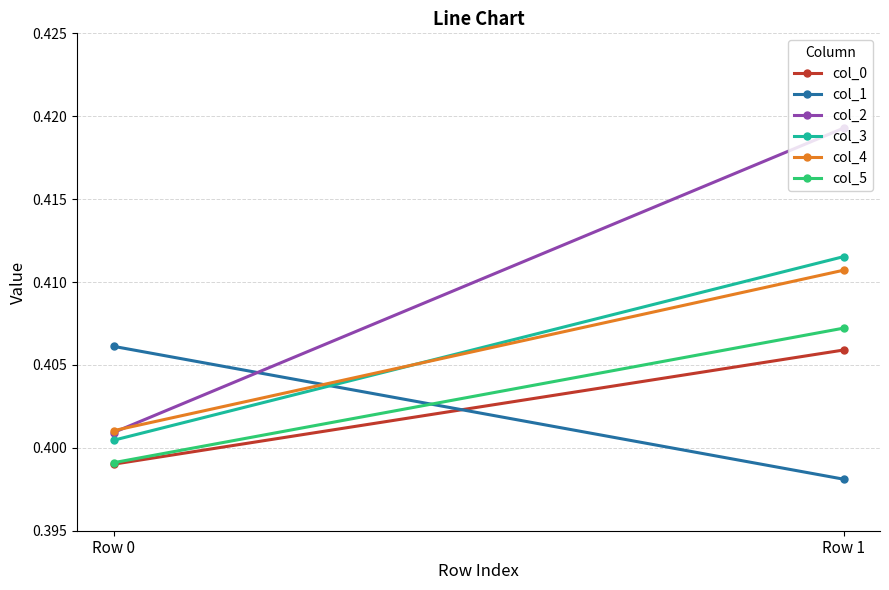

What are all the series names shown in the legend?

col_0, col_1, col_2, col_3, col_4, col_5